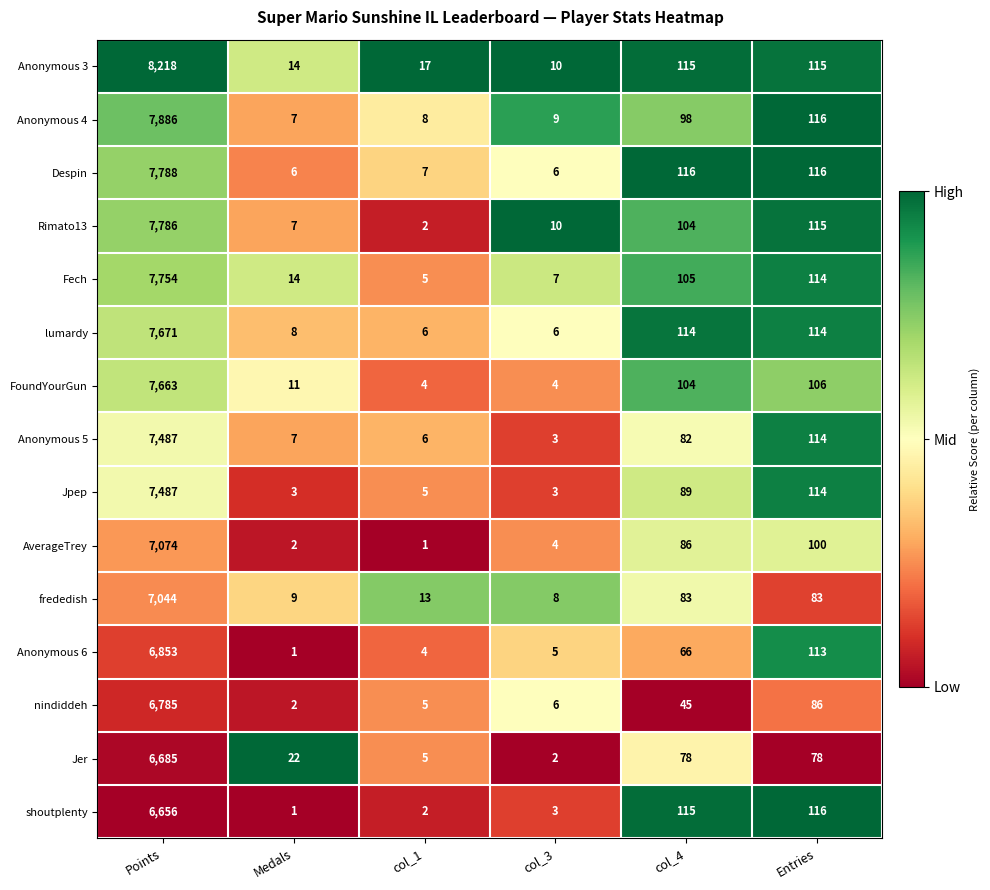

At which label does Rimato13 first exceed 104?

Points